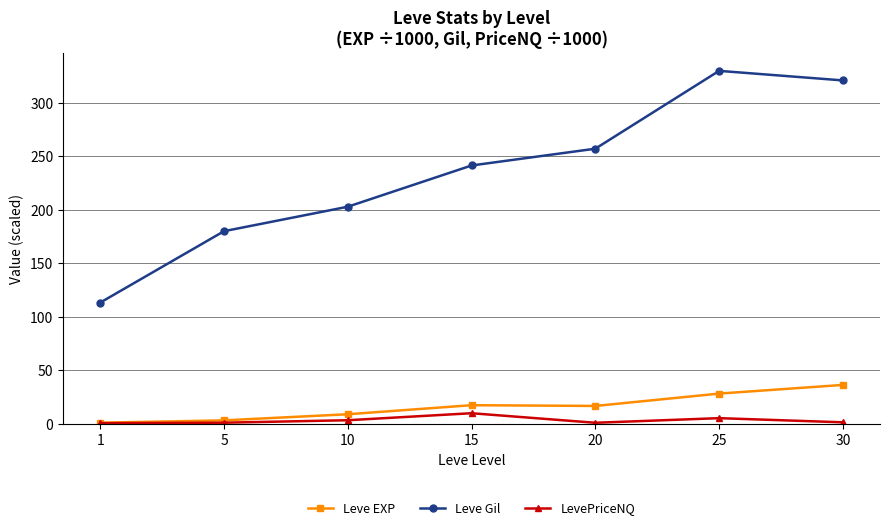

True or false: Leve EXP has more than 2 points higher than both neighbors.

False